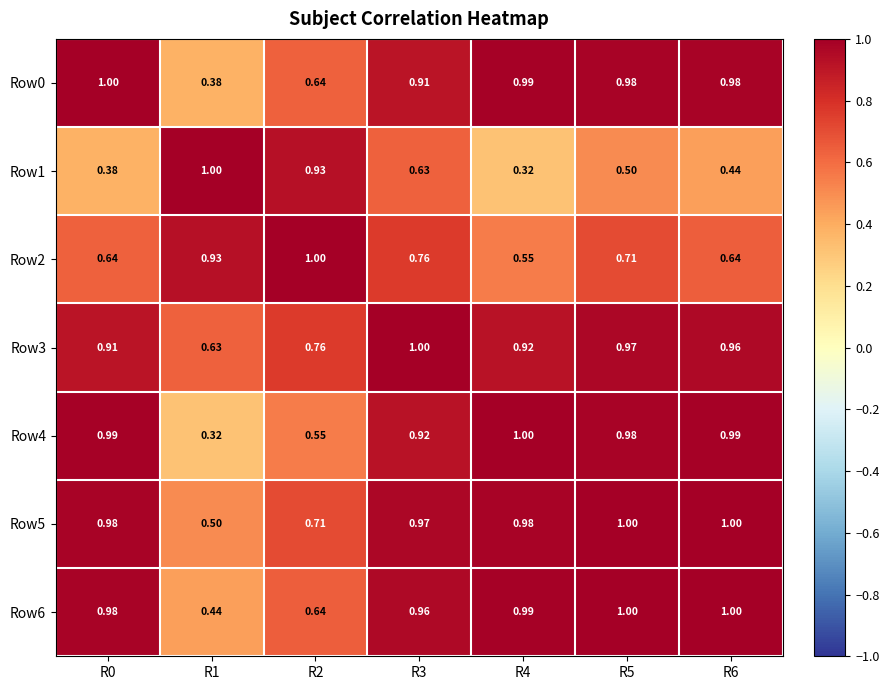

Is the value of Row5 at R2 greater than the value of Row4 at R4?

No